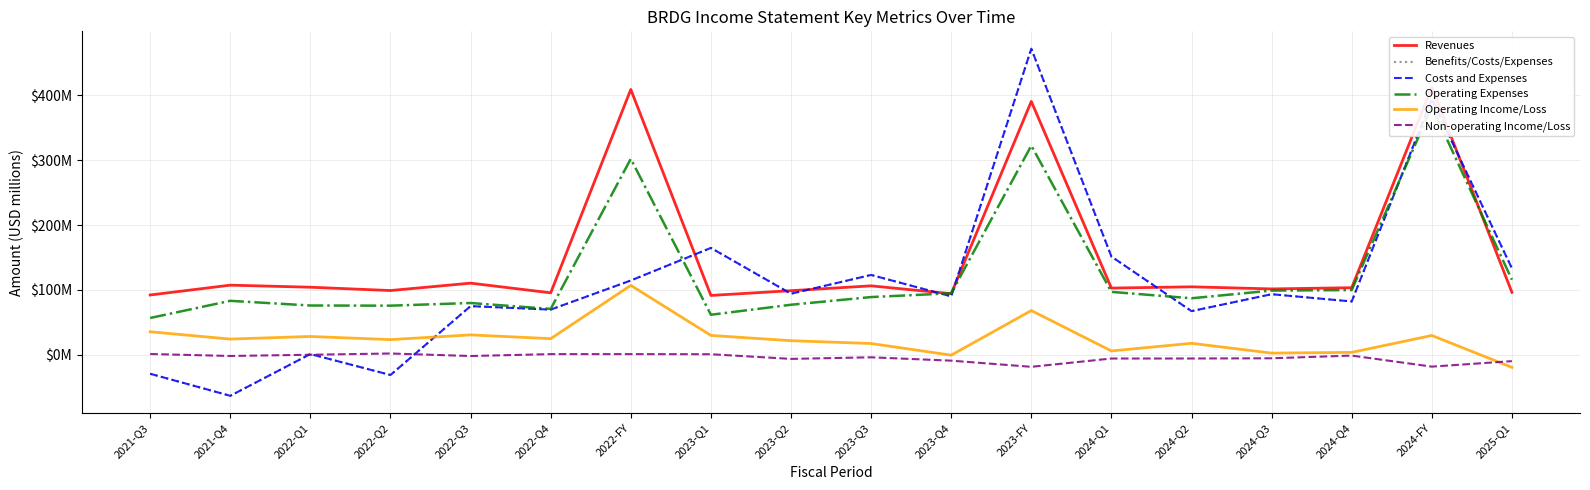

True or false: Operating Income/Loss and Non-operating Income/Loss cross at least once.

True